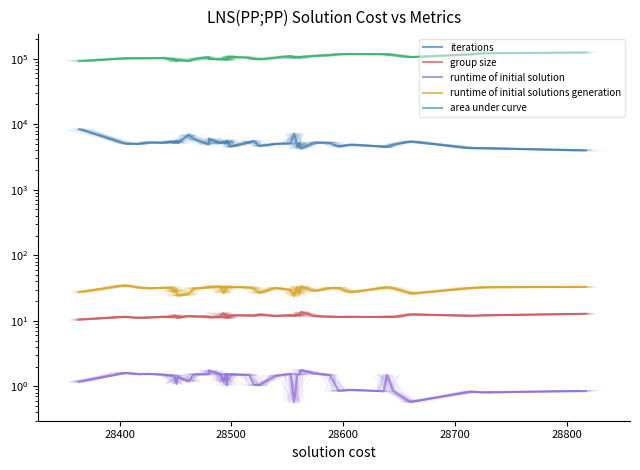

What are all the series names shown in the legend?

iterations, group size, runtime of initial solution, runtime of initial solutions generation, area under curve